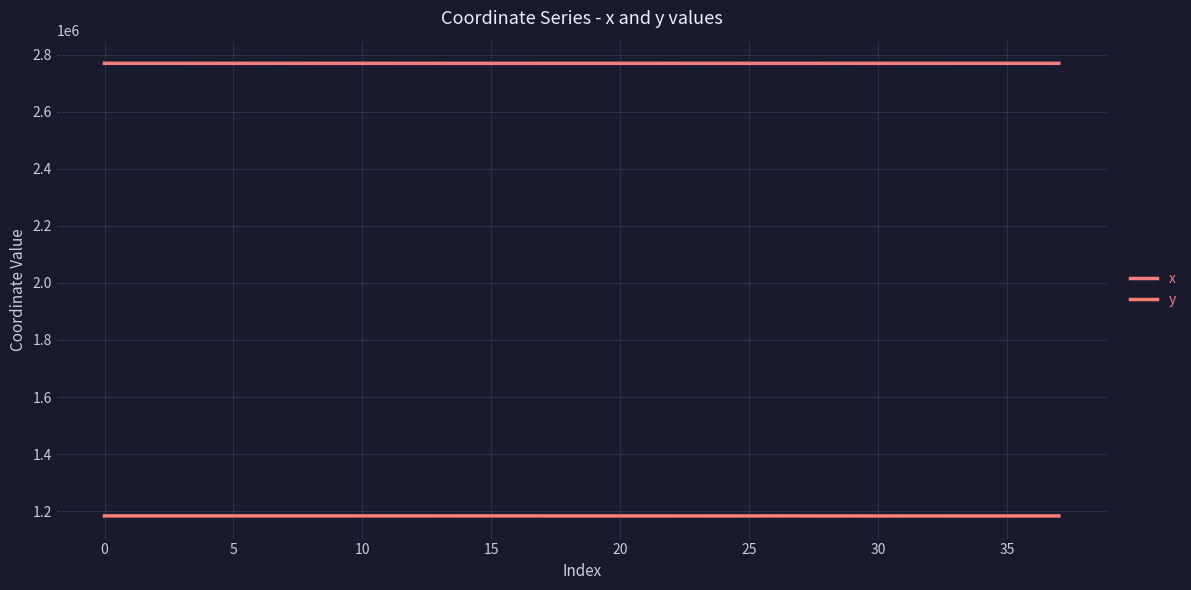

What is the label of the 15th point from the right?

23